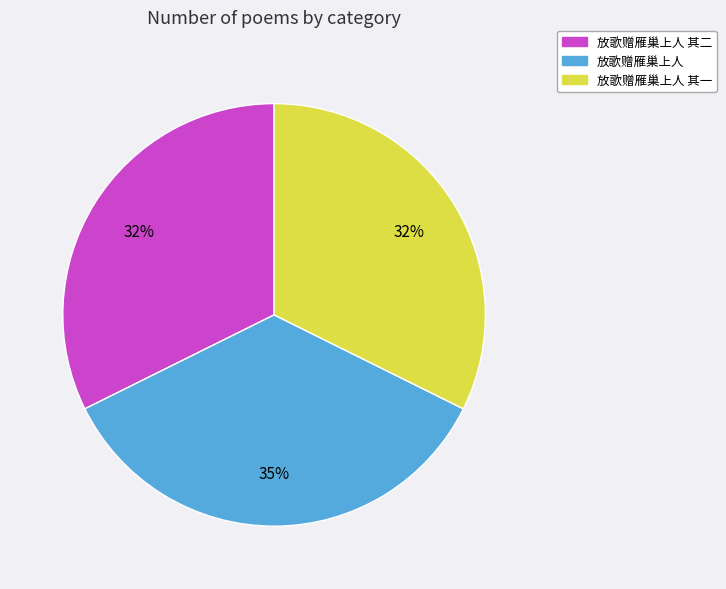

What is the ratio of the value at 放歌赠雁巢上人 其一 to the value at 放歌赠雁巢上人 其二?

1.0